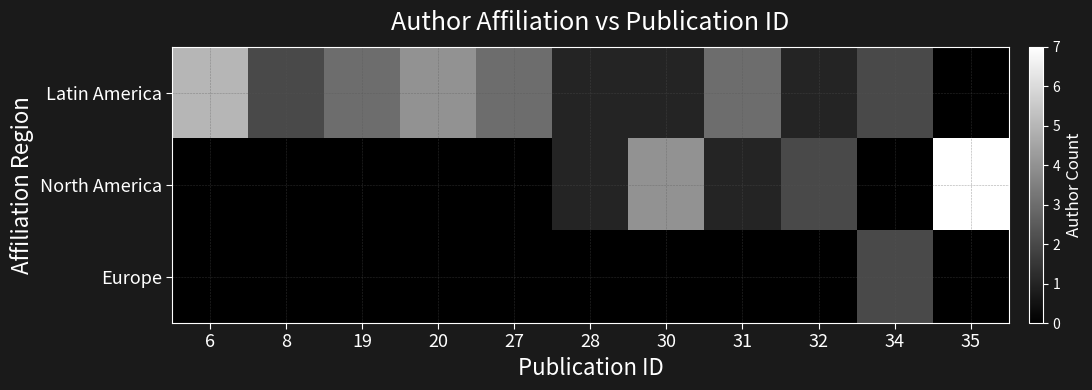

How many data points does each series have?

11